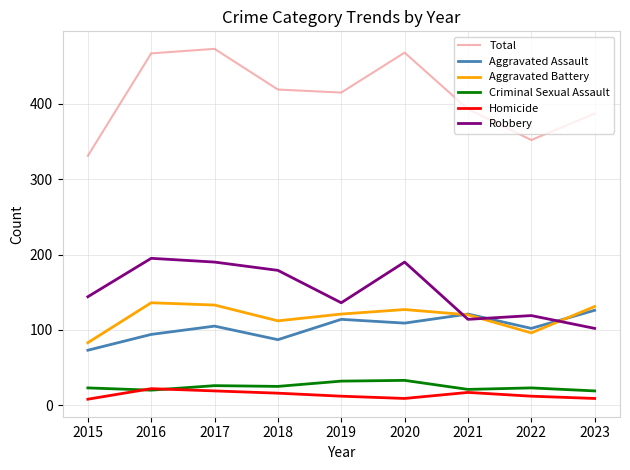

Rank the series by their maximum value, from highest to lowest.

Total, Robbery, Aggravated Battery, Aggravated Assault, Criminal Sexual Assault, Homicide